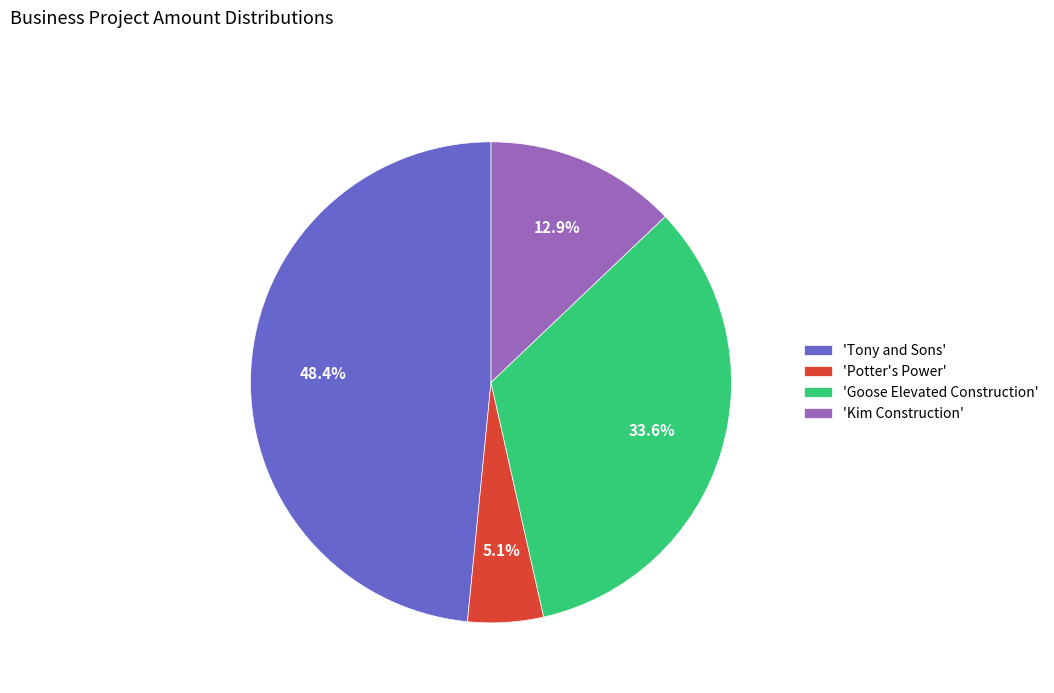

Rank the categories by value from lowest to highest.

'Potter's Power', 'Kim Construction', 'Goose Elevated Construction', 'Tony and Sons'